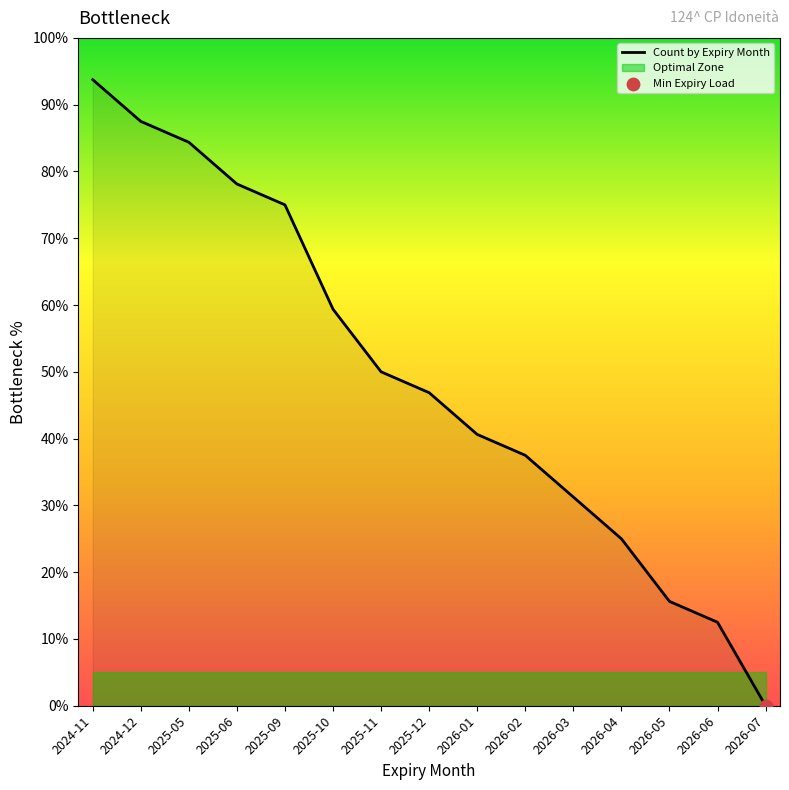

What is the change in value from 2024-12 to 2025-05?

-3.1